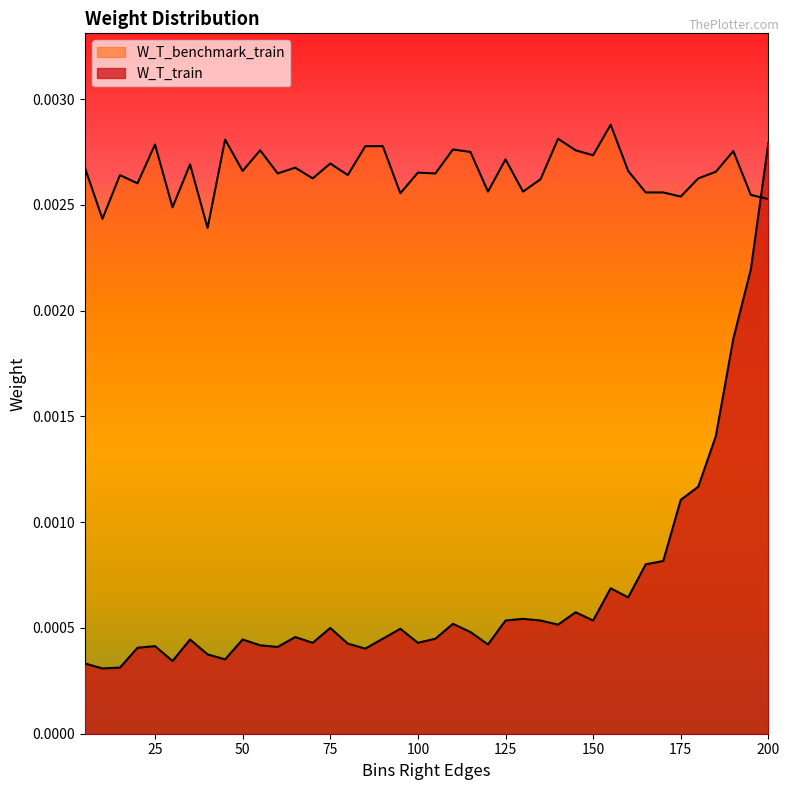

How many times do W_T_train and W_T_benchmark_train cross each other?

1